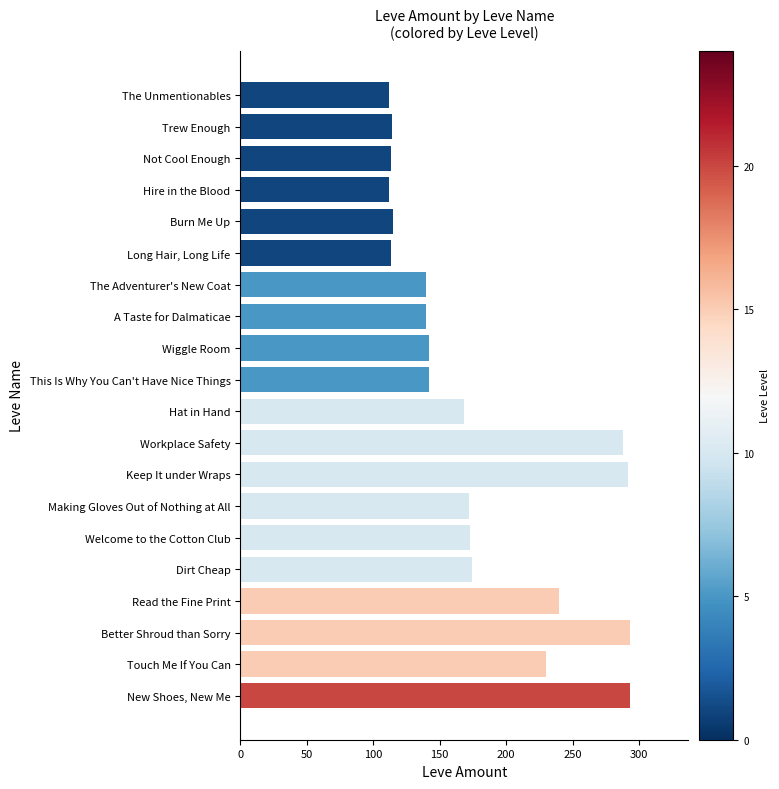

What is the sum of all values?

3566